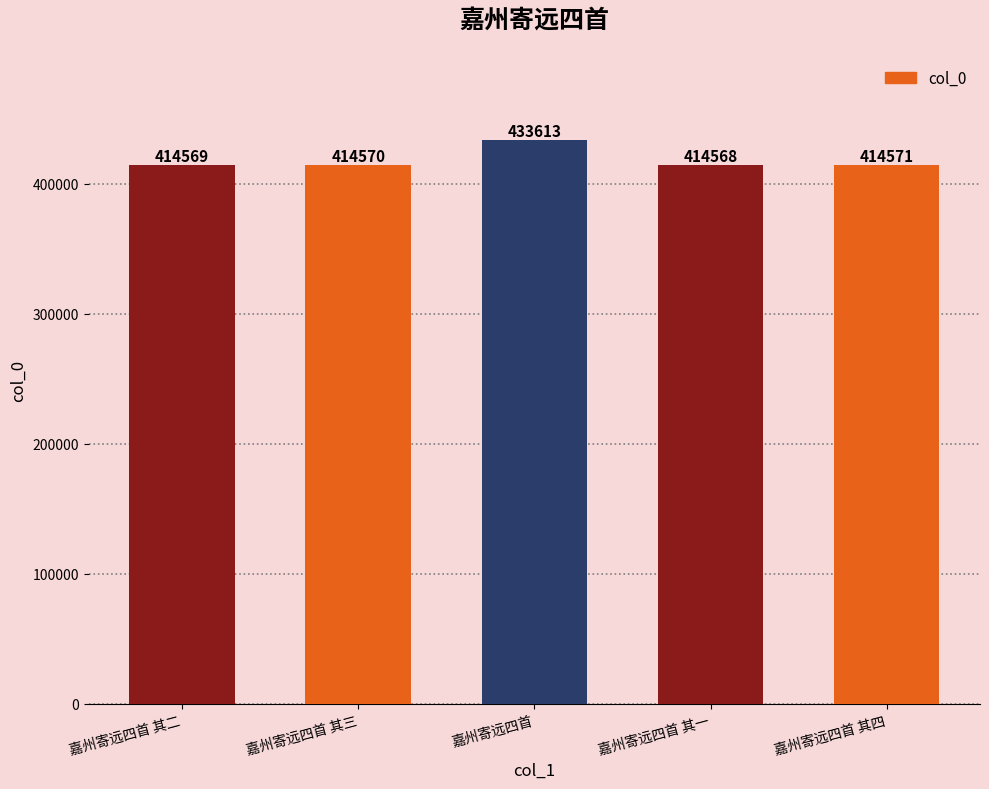

What is the label of the 5th bar from the left?

嘉州寄远四首 其四